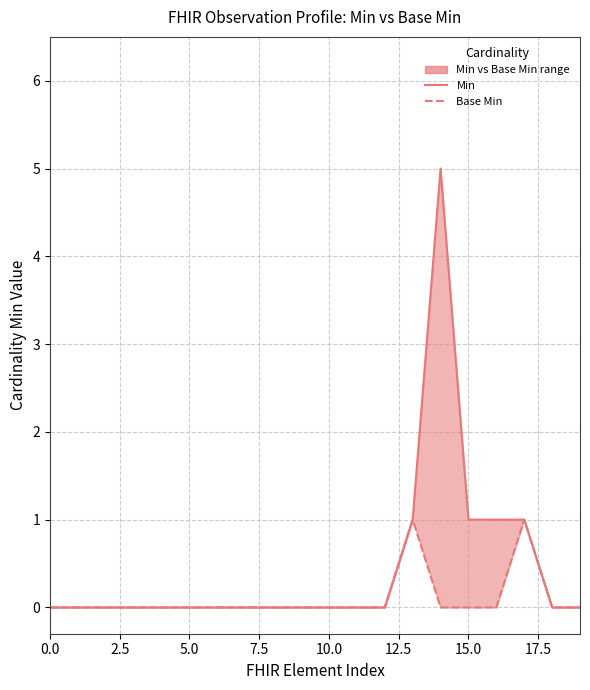

True or false: Base Min and Min intersect in this chart.

False